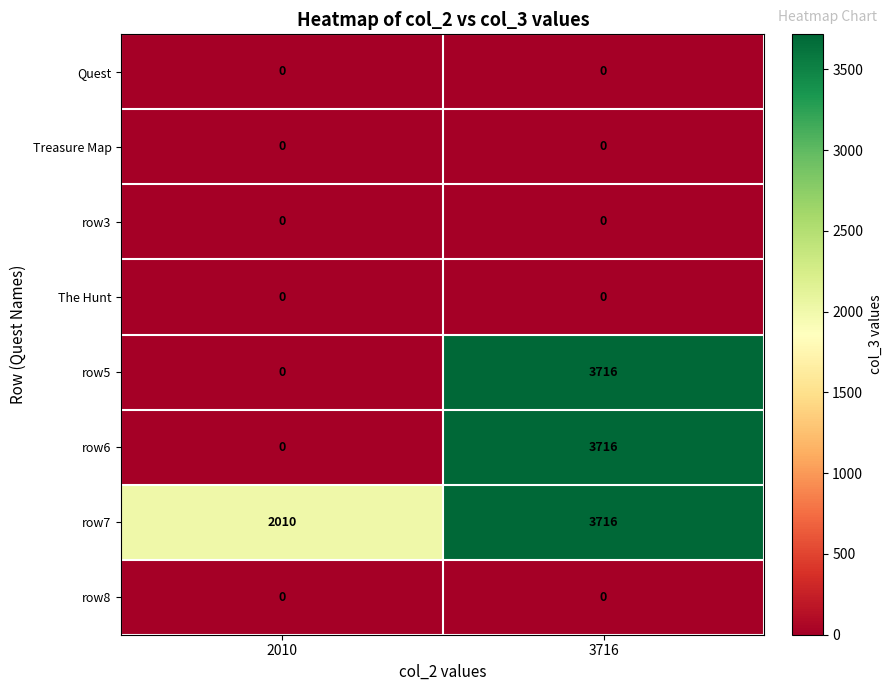

How many distinct data groups are displayed?

8